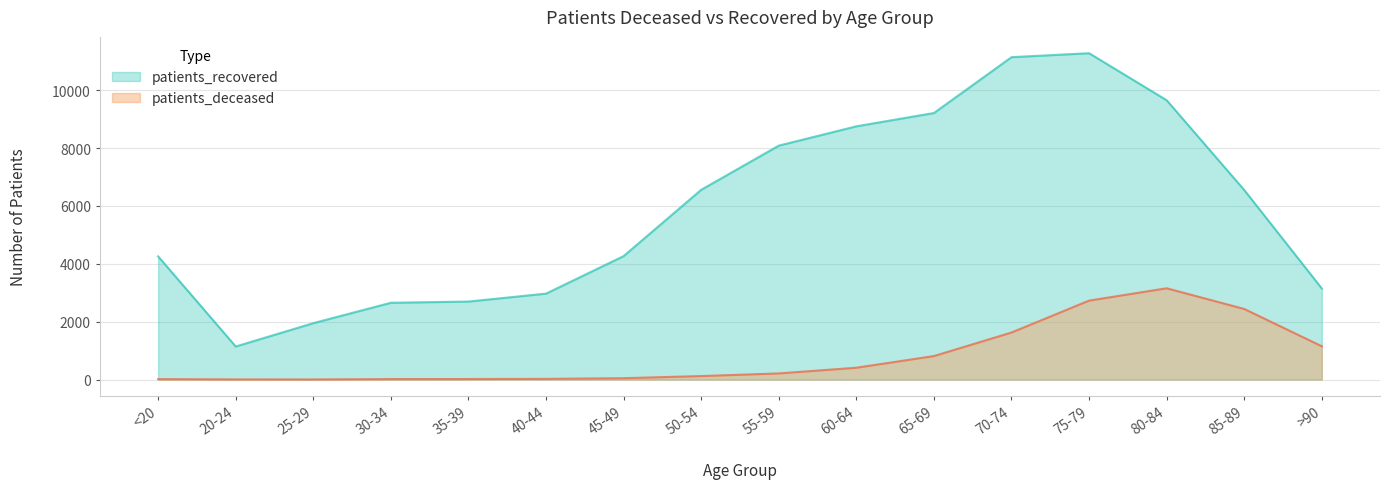

What are all the series names shown in the legend?

patients_recovered, patients_deceased